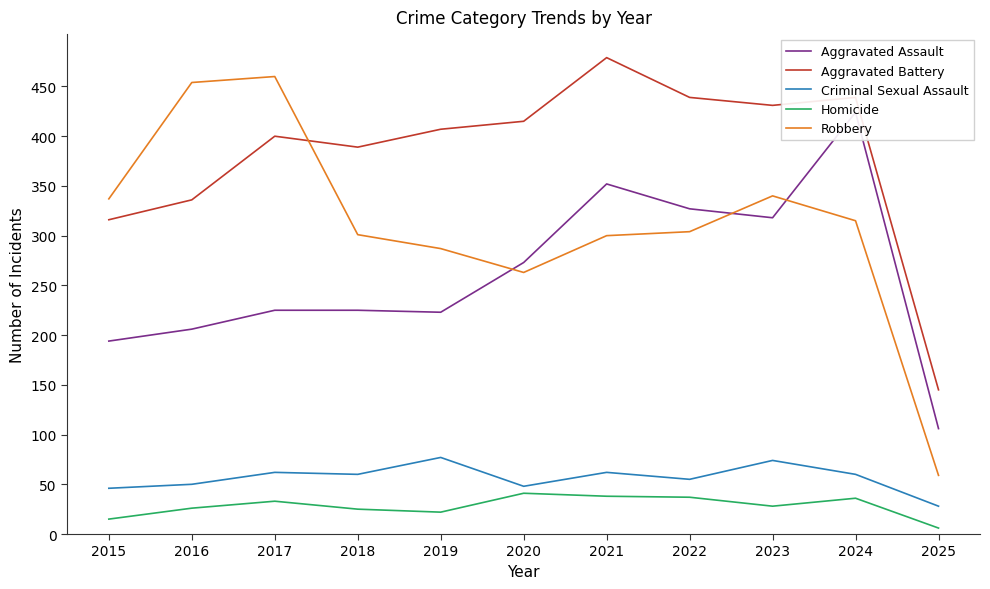

Does the chart have visible grid lines?

No